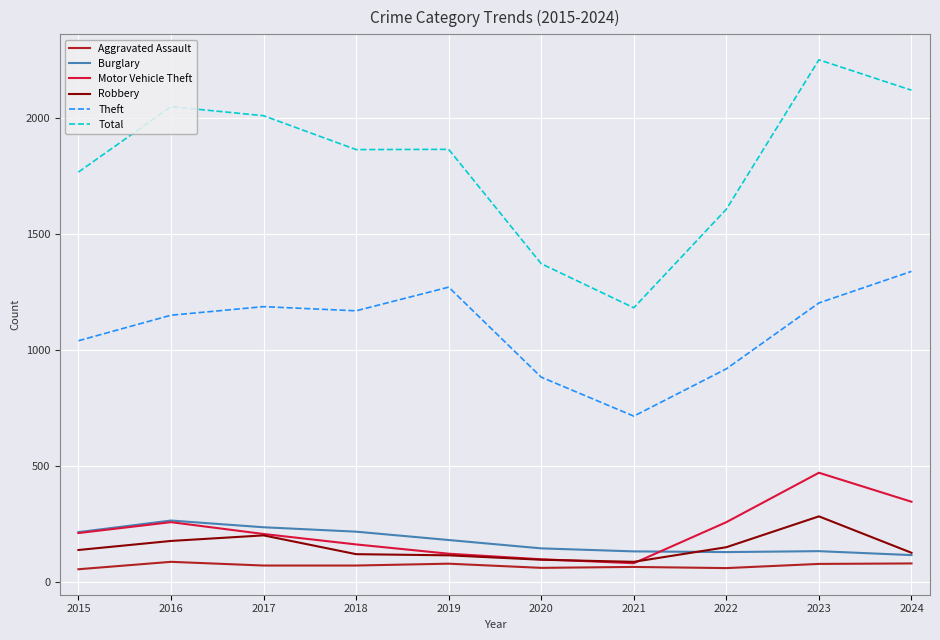

True or false: Total has a value of 2120 at 2021.

False